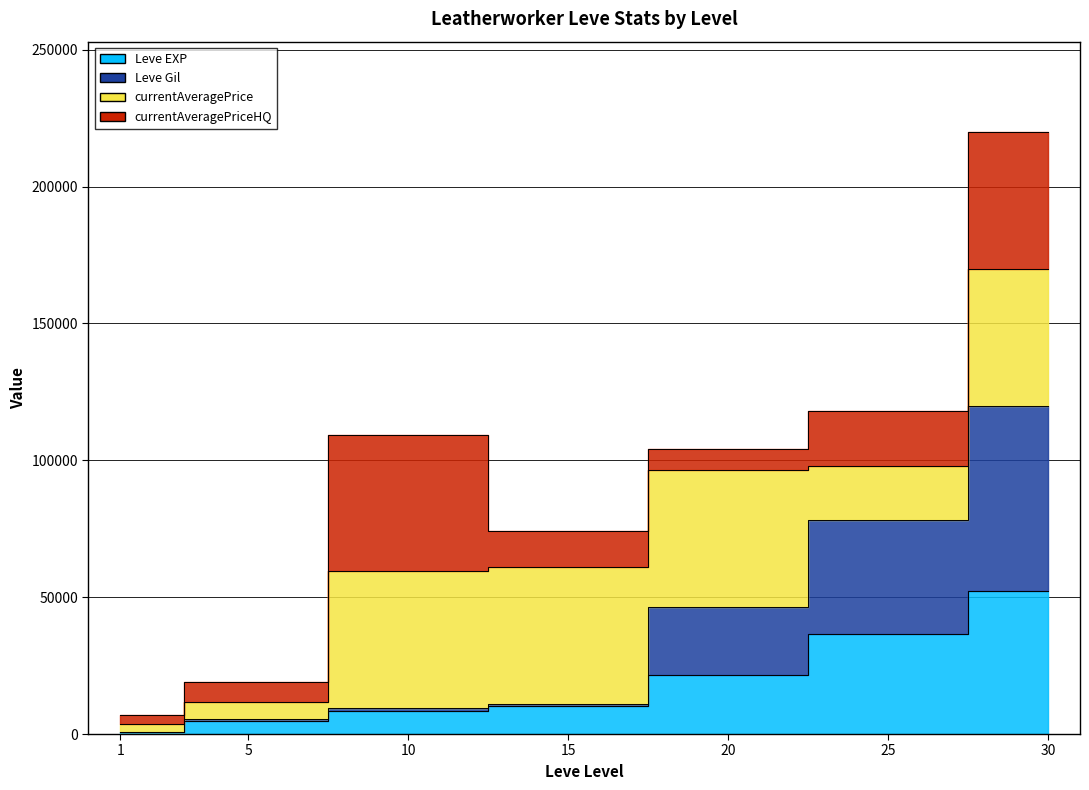

What is the difference between the maximum and minimum values in the Leve EXP series?

51590